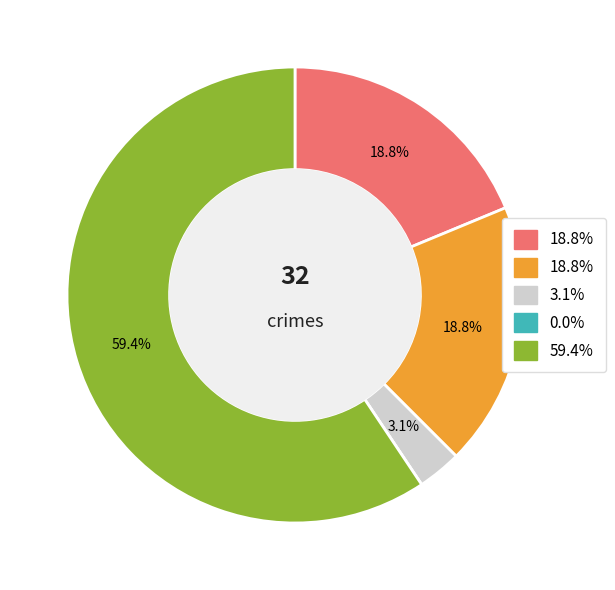

Is there any slice that represents more than half of the pie?

Yes